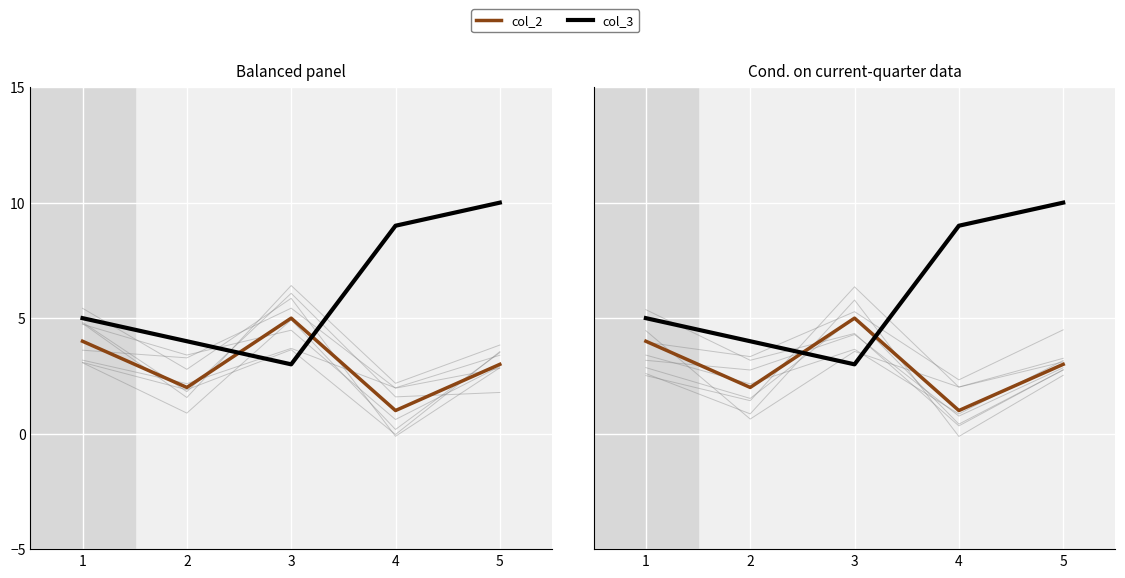

True or false: col_3 has more than 1 points higher than both neighbors.

False